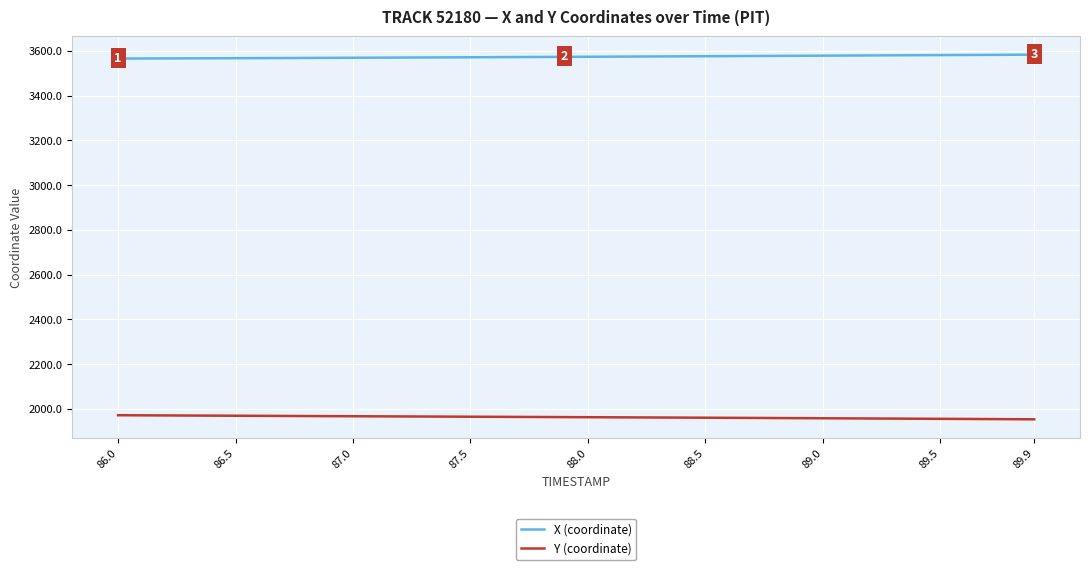

How many values in the Y (coordinate) series exceed 1963?

20